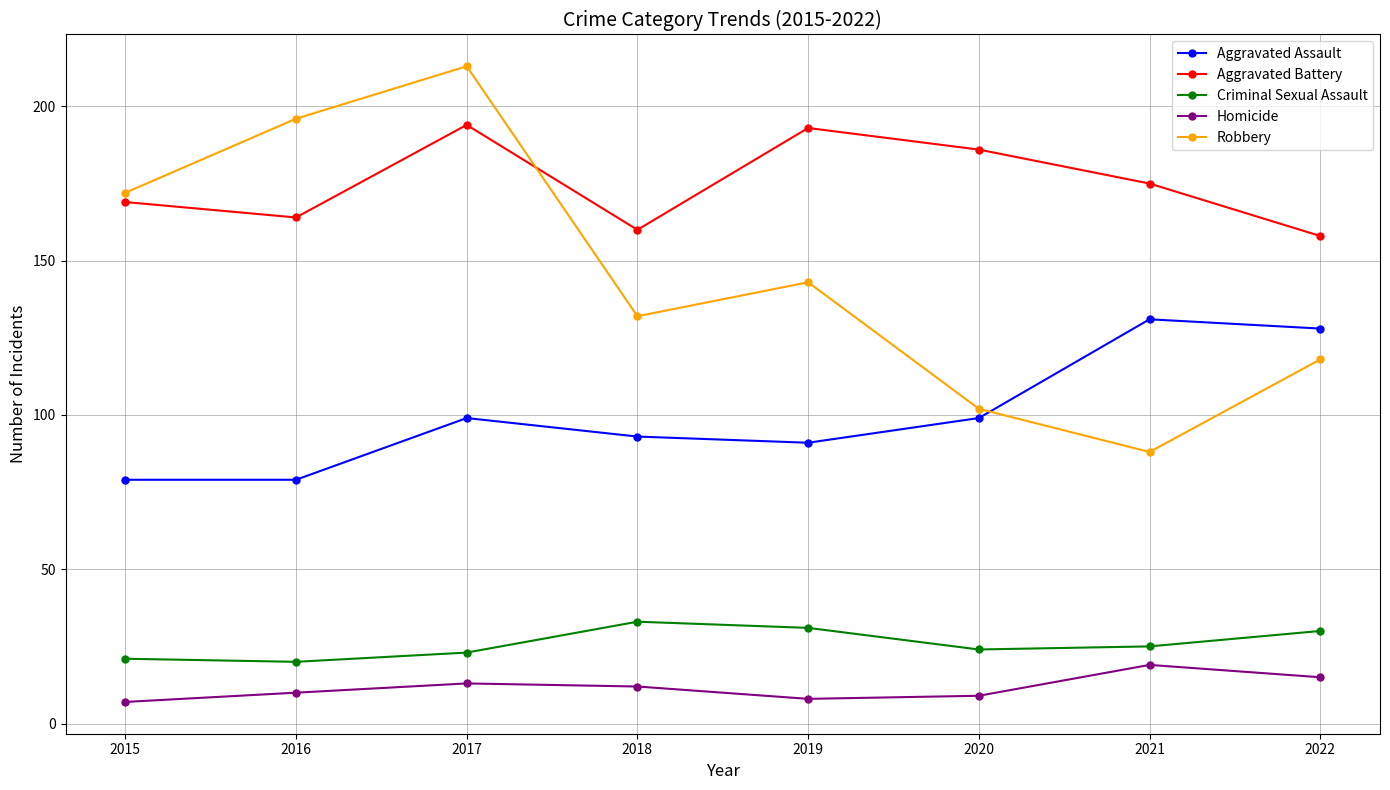

At which category does Aggravated Battery reach its first local peak?

2017